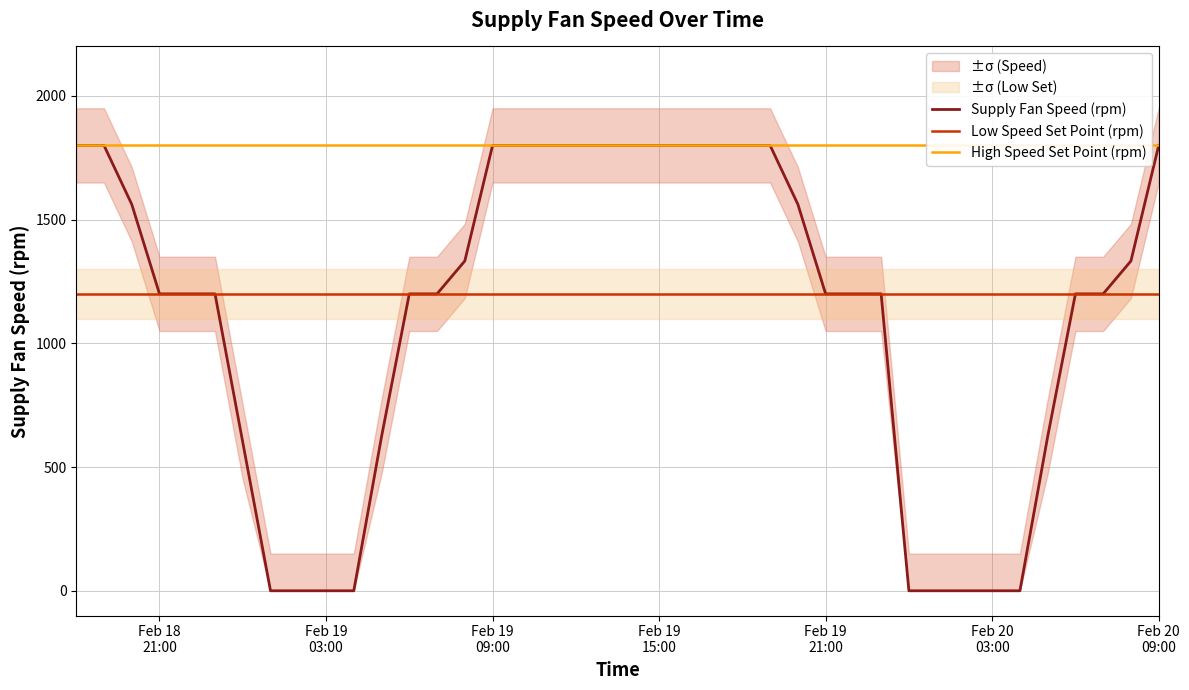

Does the chart have visible grid lines?

Yes